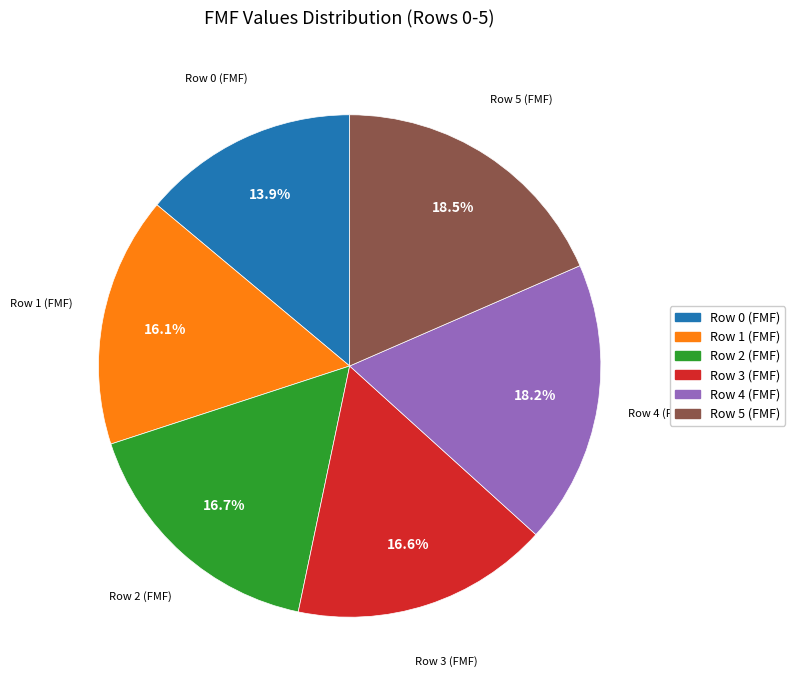

Is there a majority slice in this chart?

No